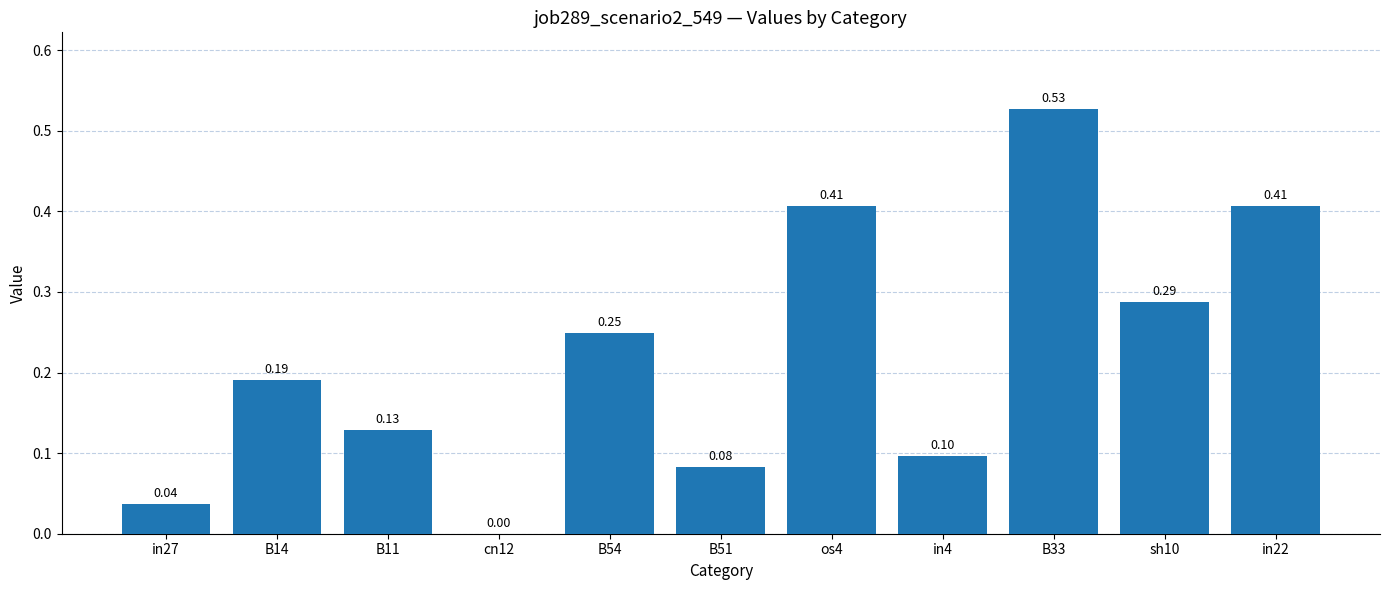

What is the sum of the values at in27 and B33?

0.6